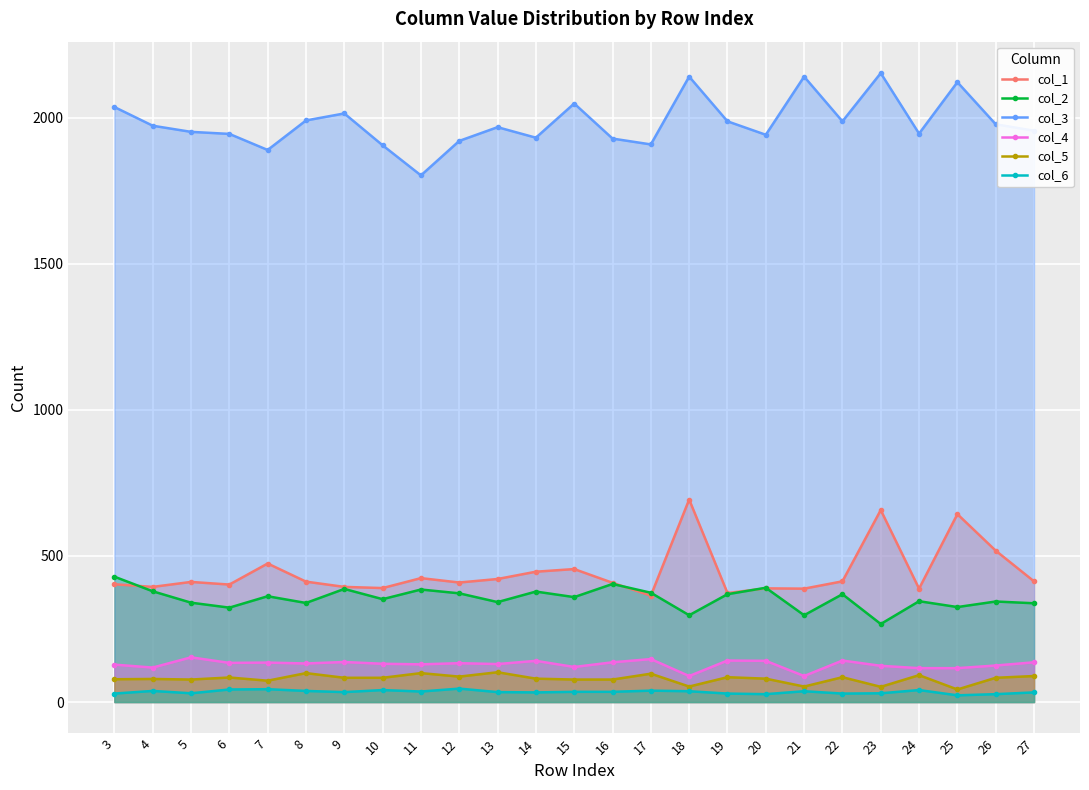

What is the approximate value of col_2 at 11, to the nearest 5?

385